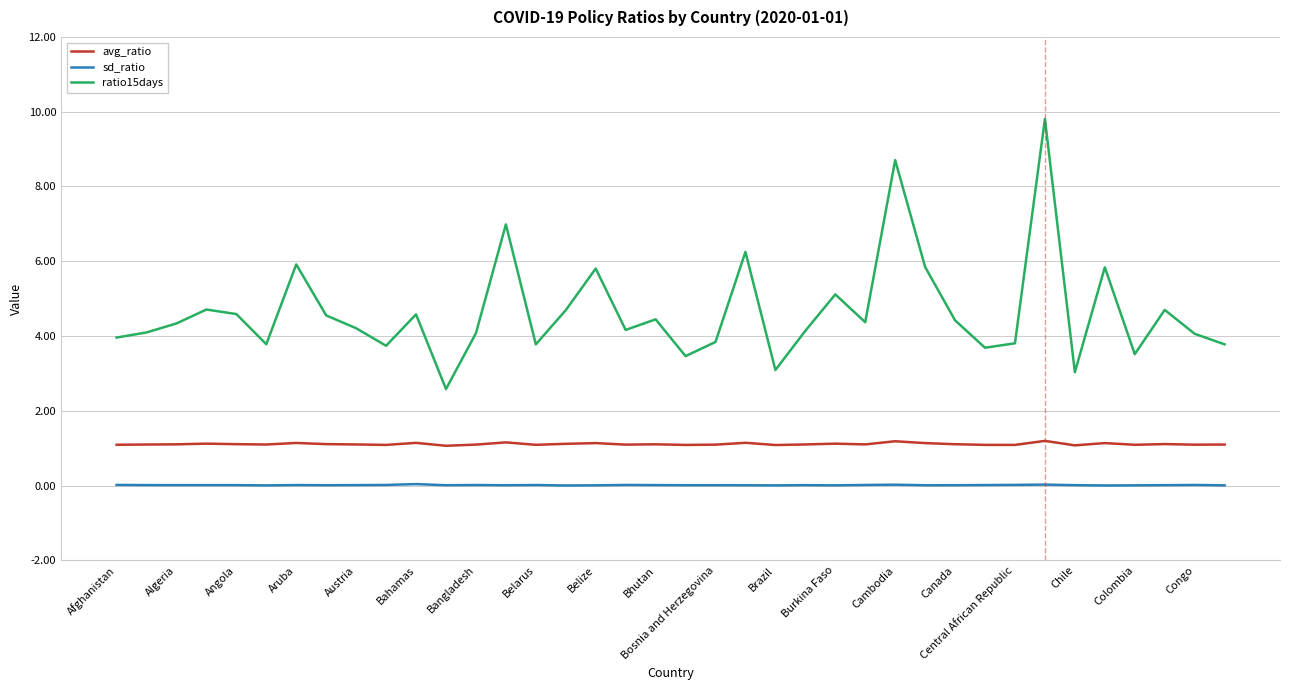

Rank the series by their maximum value, from highest to lowest.

ratio15days, avg_ratio, sd_ratio